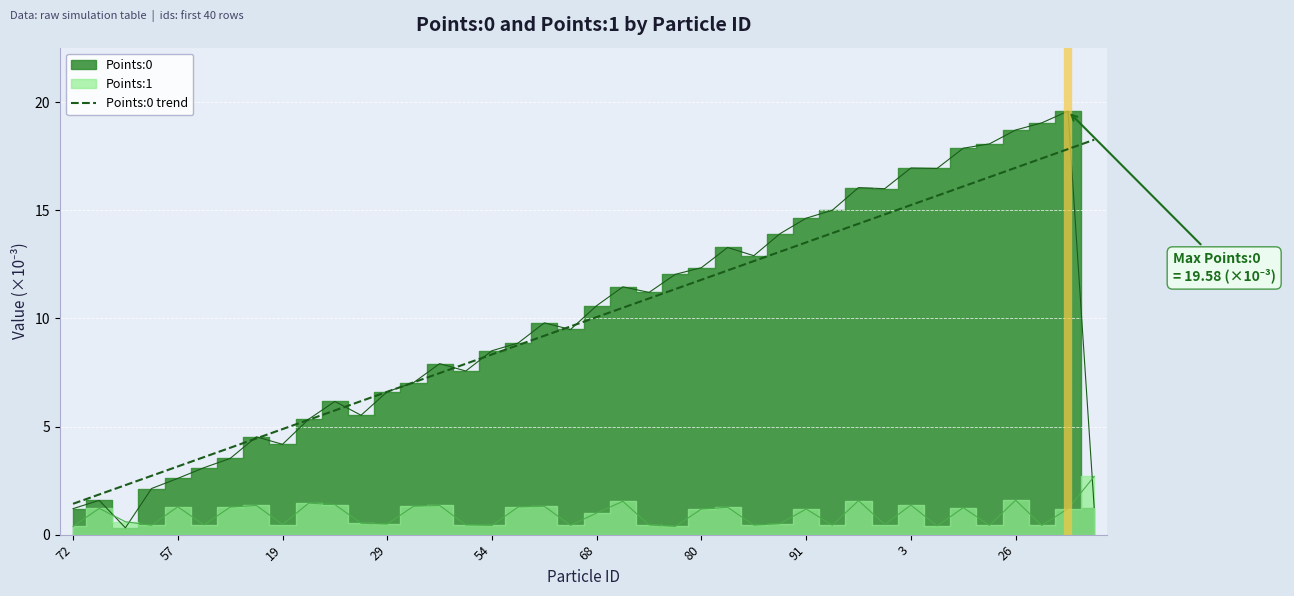

The chart shows a value of 4.8 at 3. True or false?

False